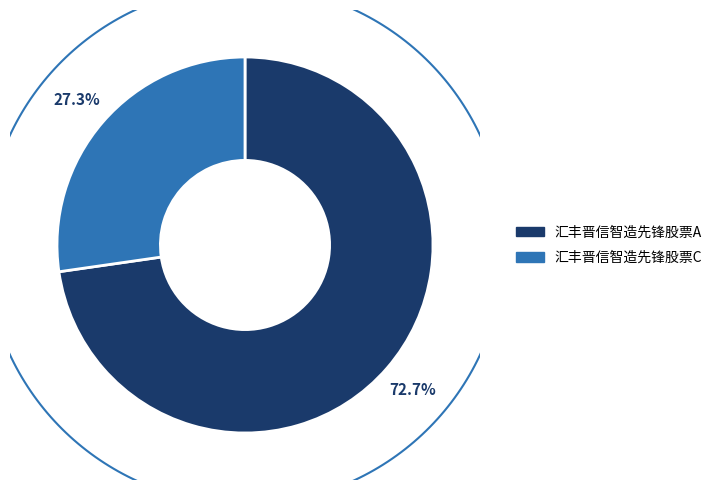

What percentage is the 汇丰晋信智造先锋股票A slice, to the nearest percent?

73%